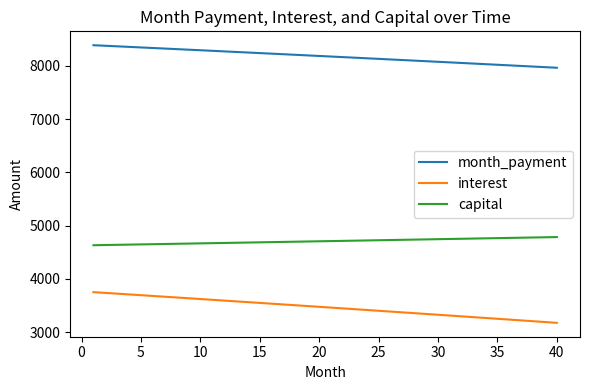

Which series has the largest total across all categories?

month_payment